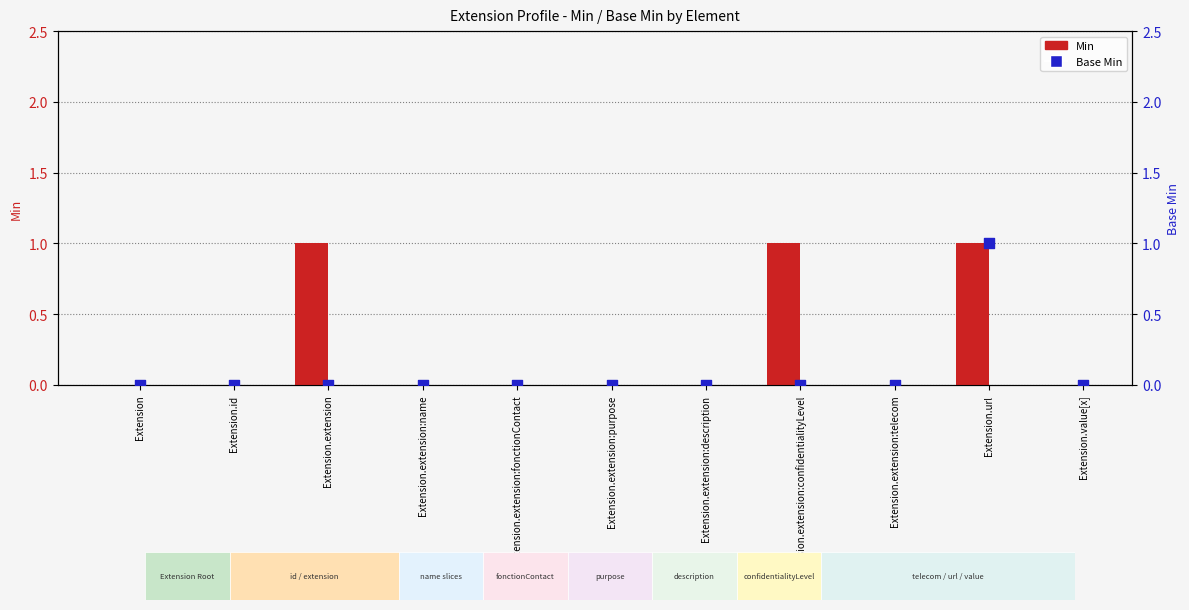

Is the value of Base Min at Extension.extension:telecom greater than the value of Min at Extension.extension:purpose?

No